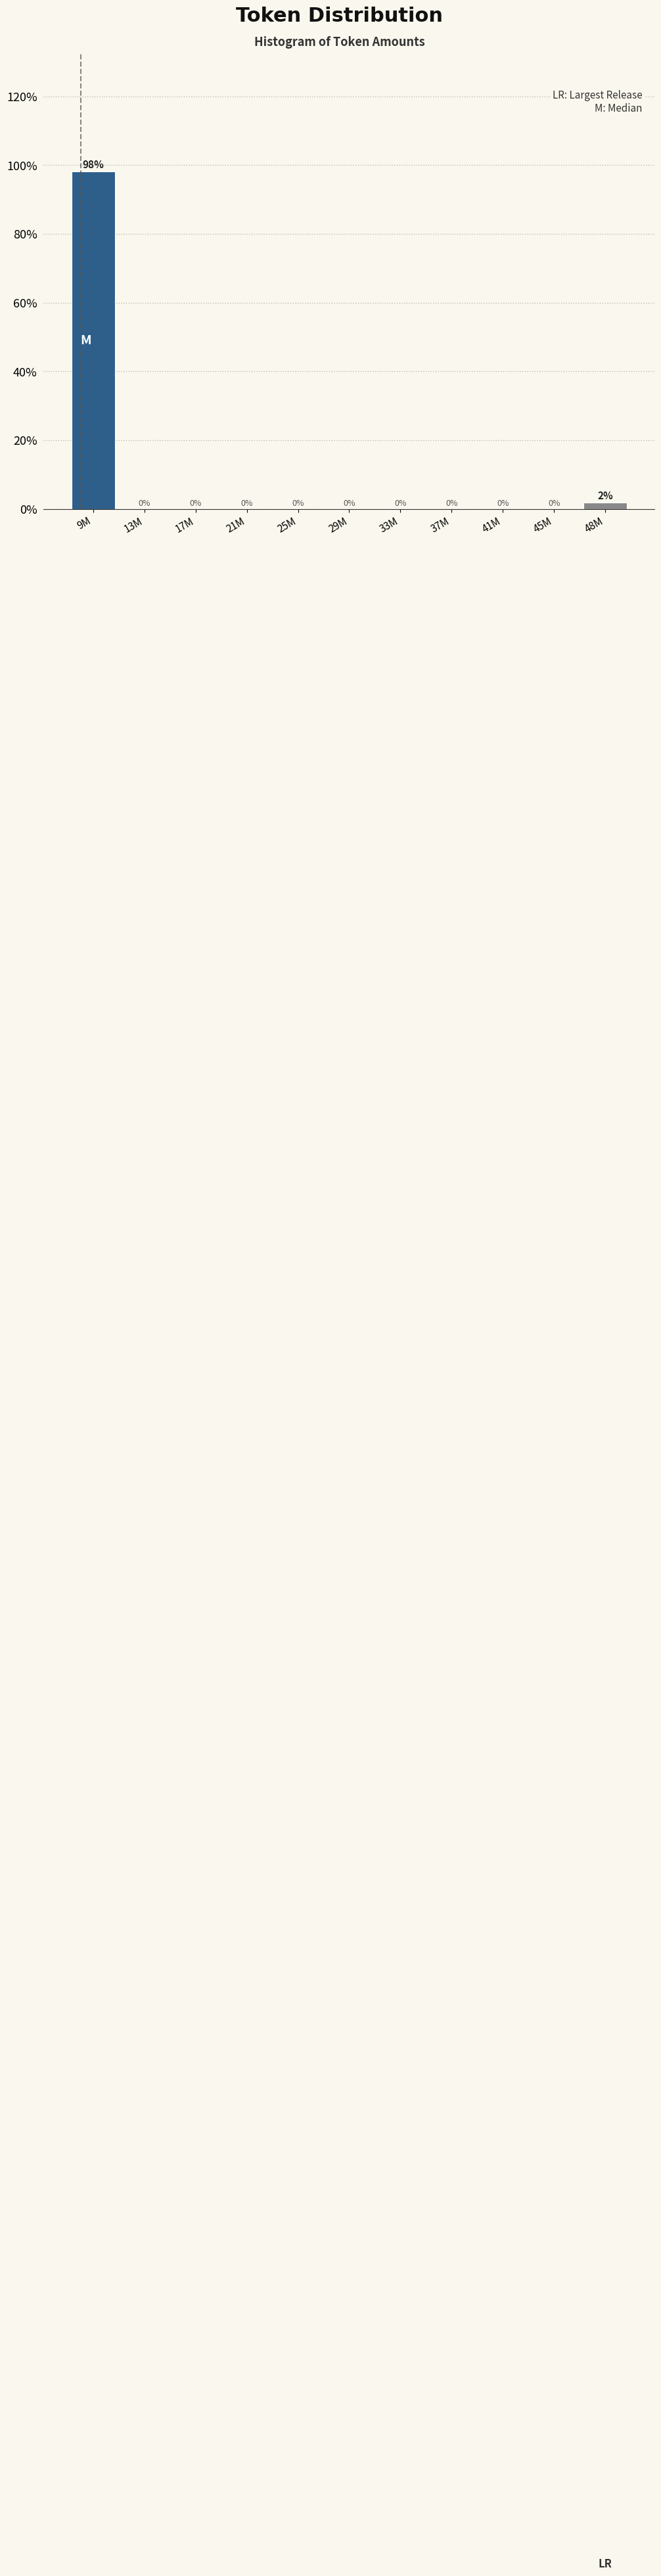

Which has a higher value, 9M or 48M?

9M